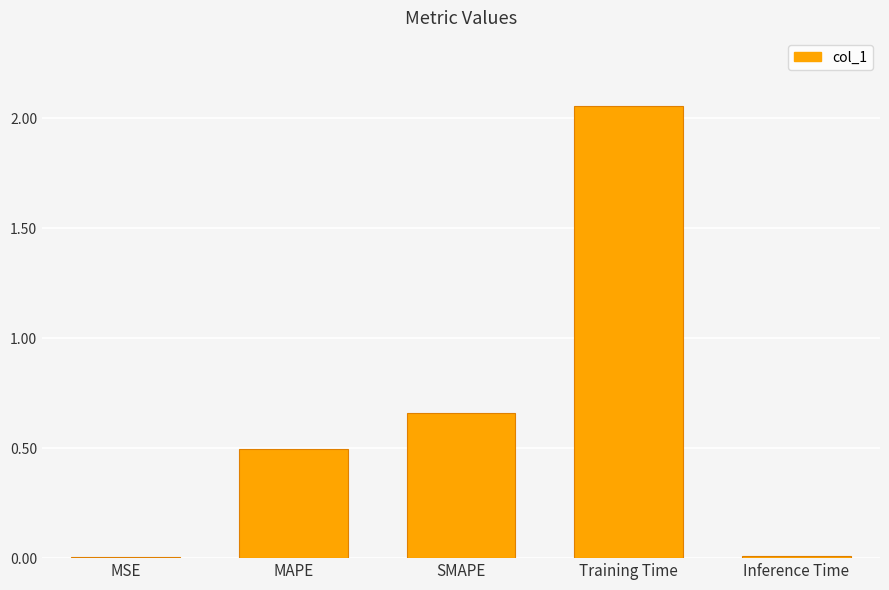

Which label corresponds to the largest value in the chart?

Training Time